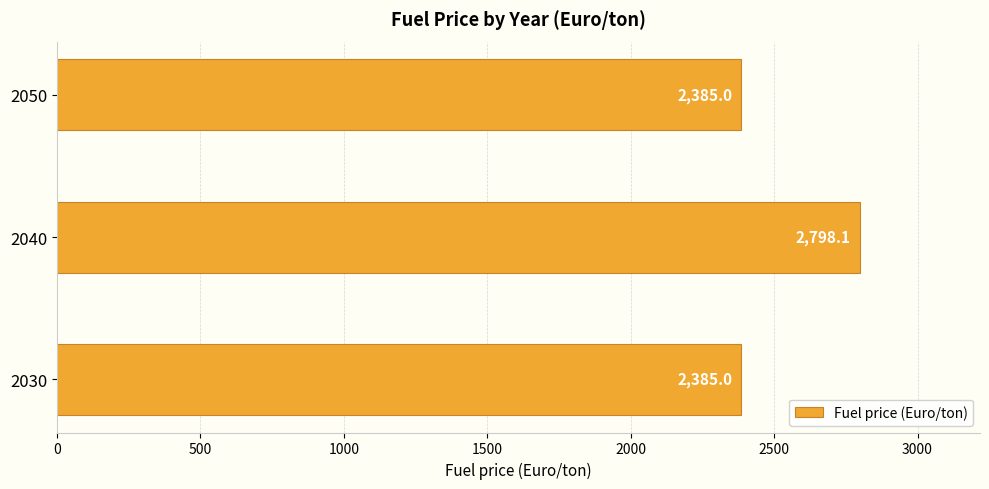

Reading bottom to top, what are all the values shown in this chart?

2030=2385.0	2040=2798.1	2050=2385.0